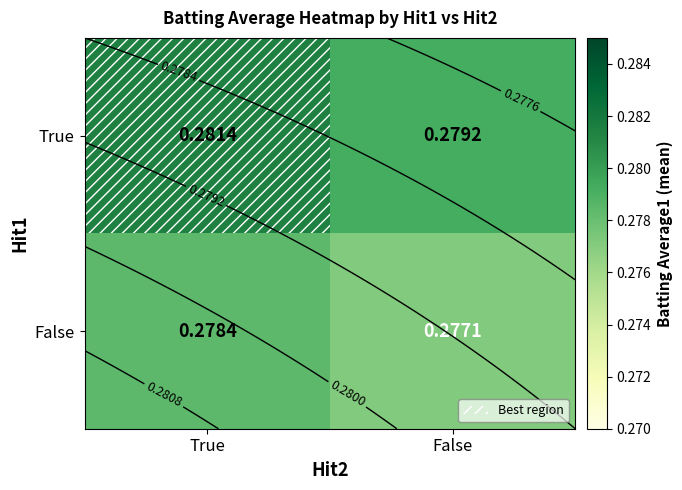

At which category does the chart reach its minimum across all series?

False